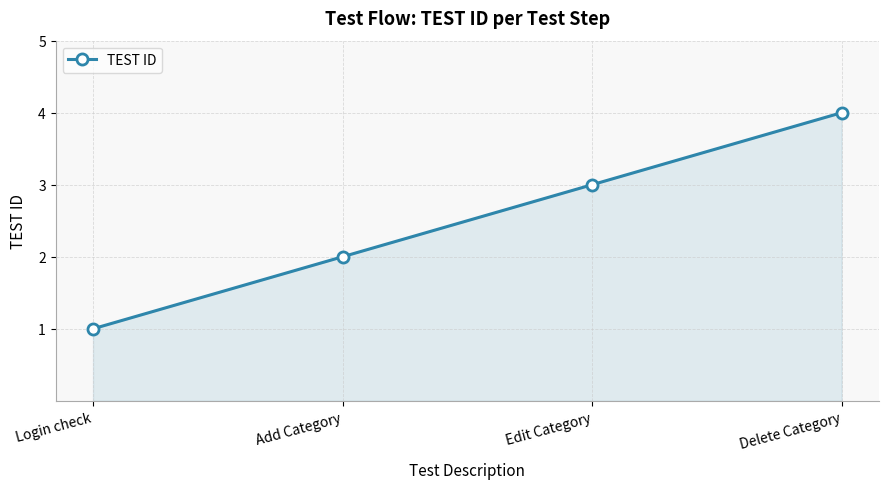

Rank the categories by value from lowest to highest.

Login check, Add Category, Edit Category, Delete Category